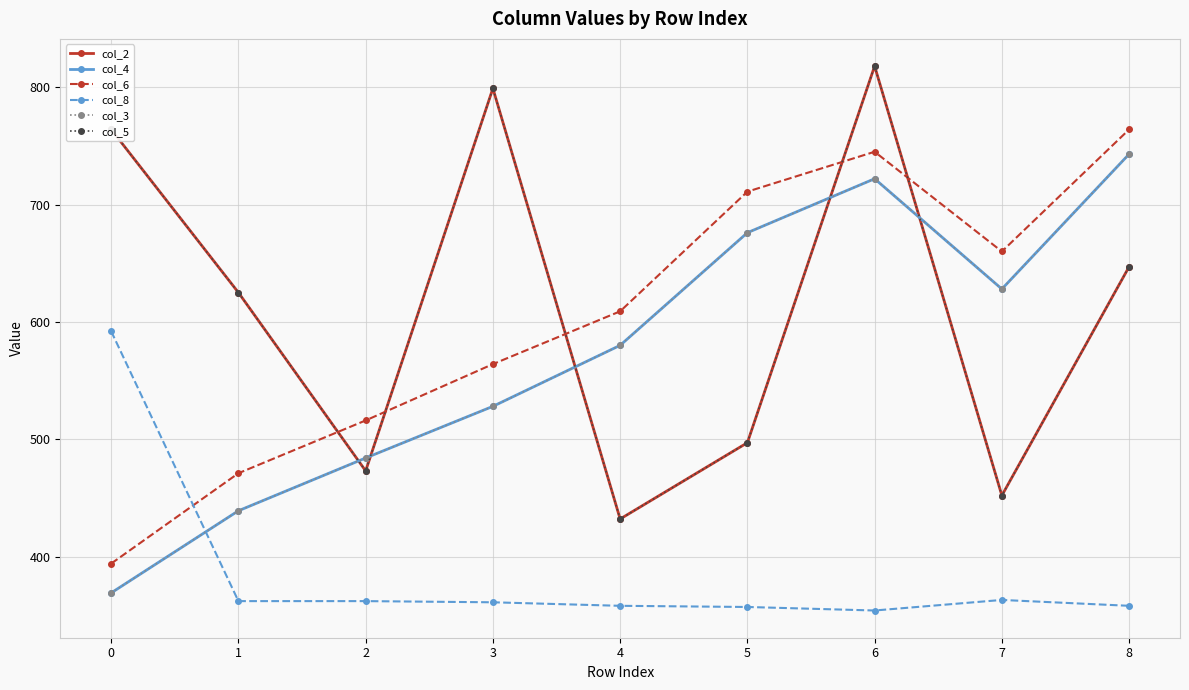

How many lines are shown in the chart?

6